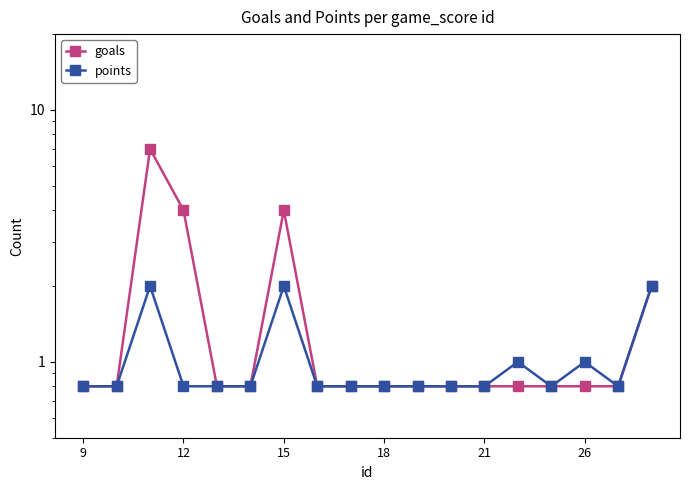

Which series has the largest total across all categories?

goals